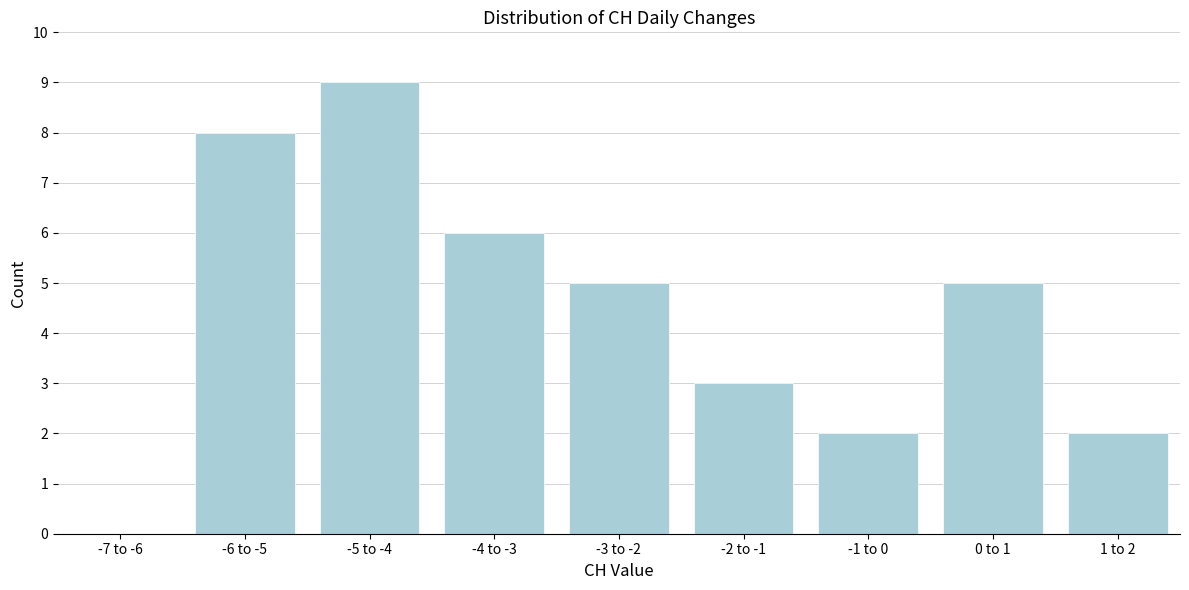

What is the sum of all values?

40